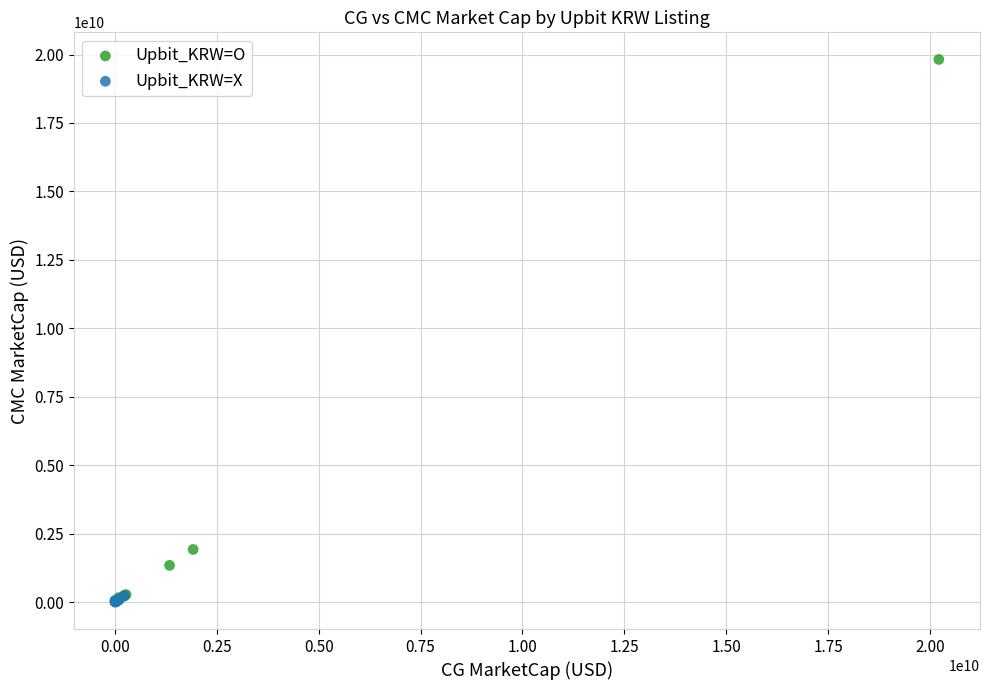

Which series has the largest Y range (max minus min)?

Upbit_KRW=O